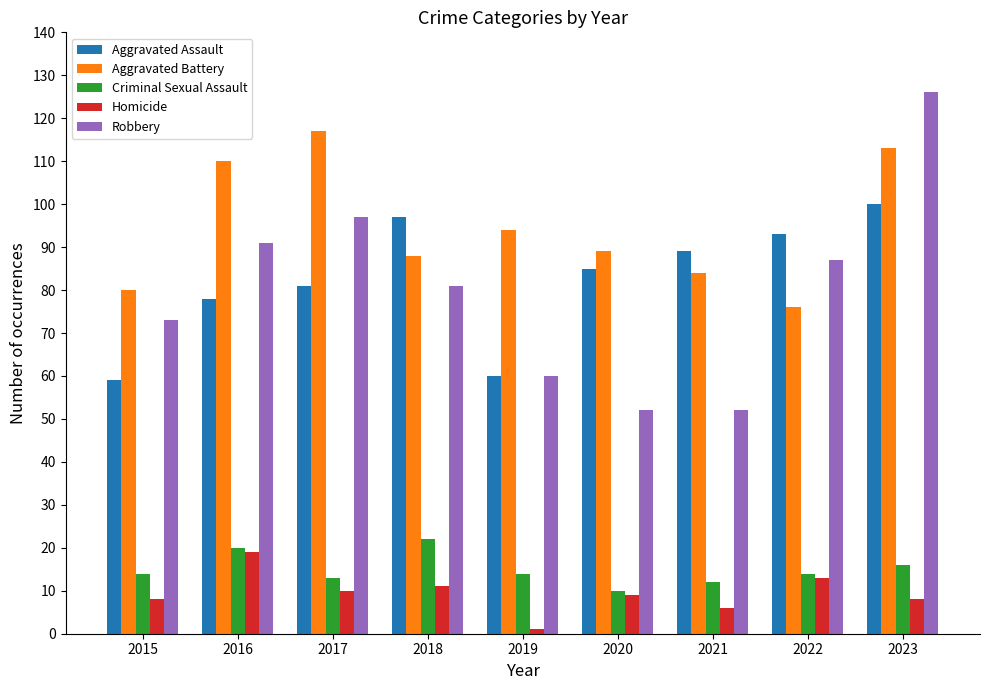

True or false: Aggravated Assault has a value of 89 at 2021.

True